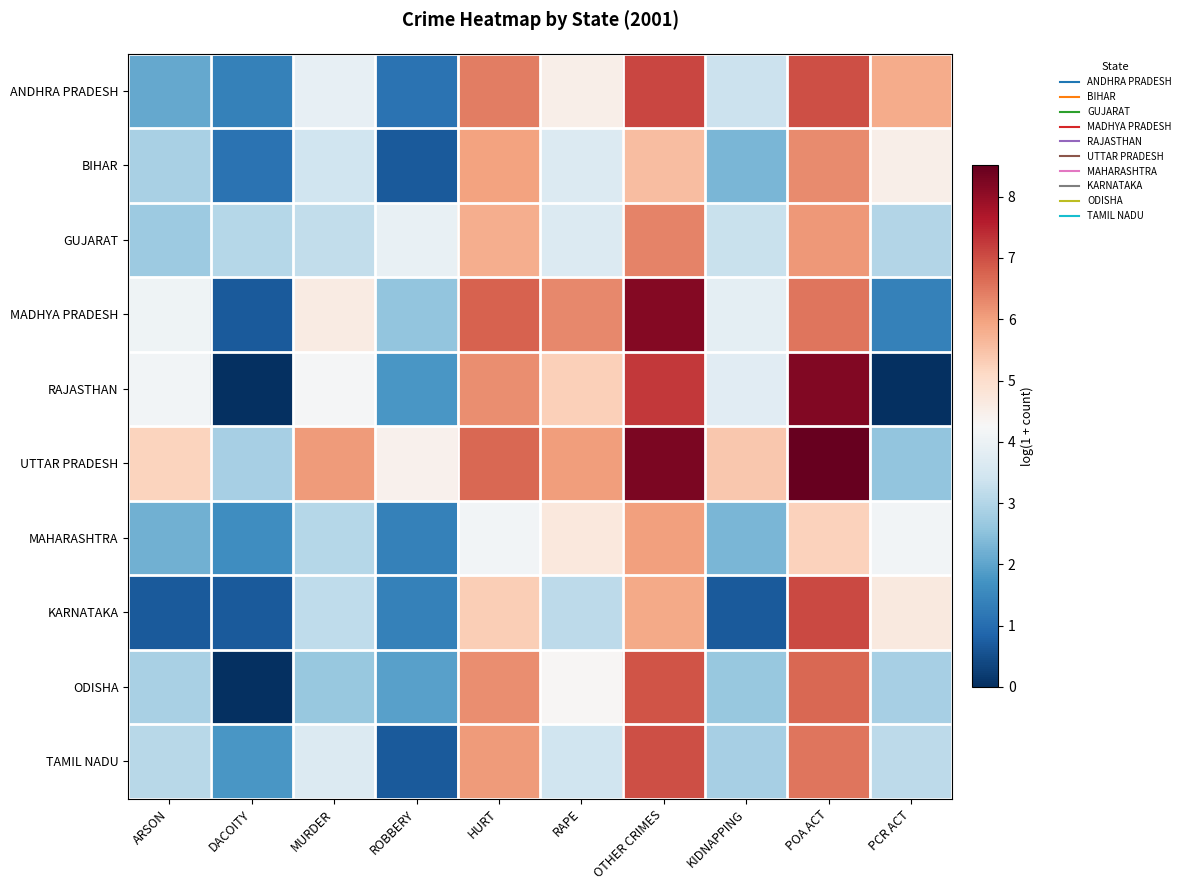

What is the total value across all series at OTHER CRIMES?

68.5